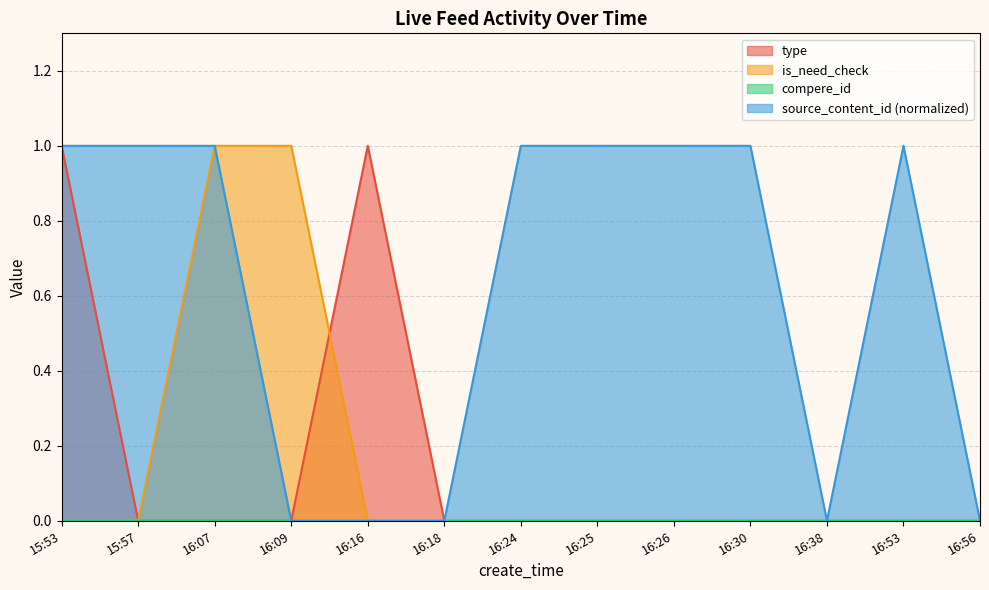

At which label is source_content_id closest to 0?

16:09